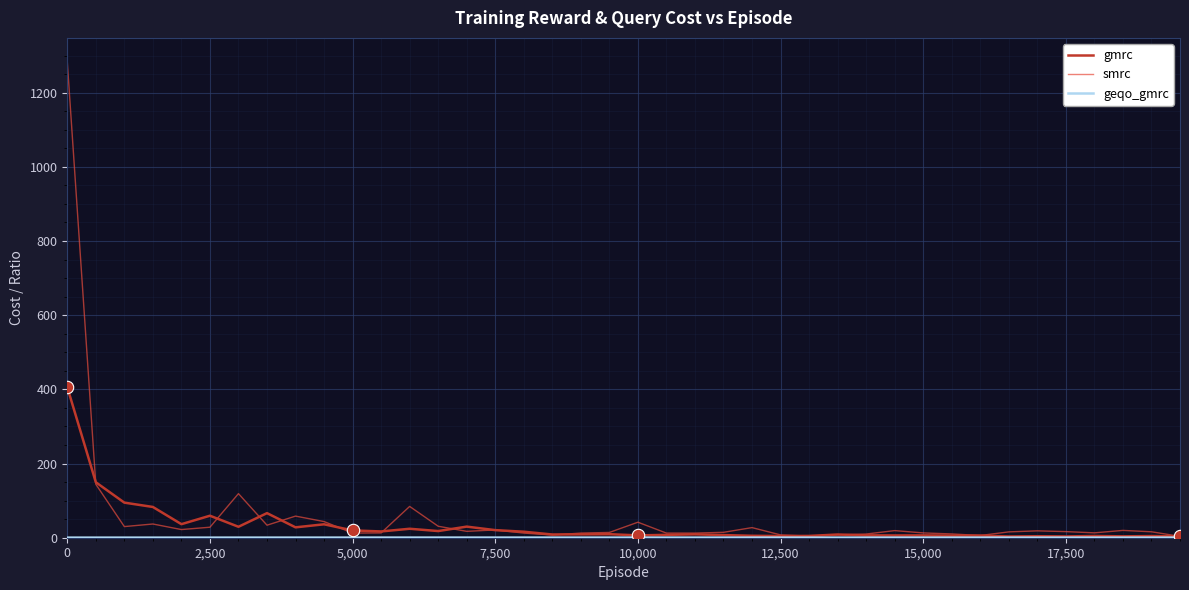

Which series has the largest total across all categories?

smrc